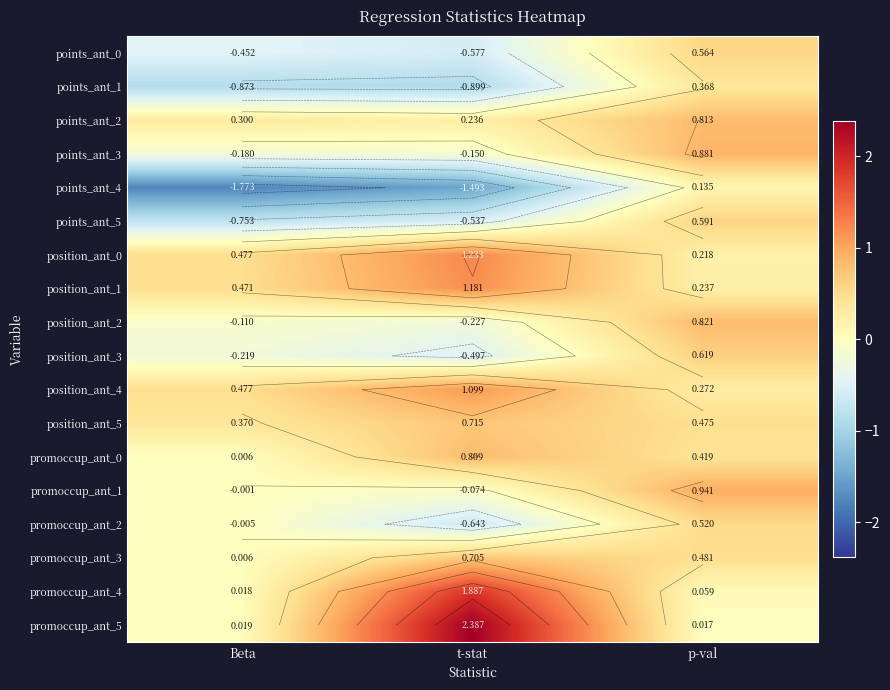

What is the spread (max minus min) of values at Beta?

2.2